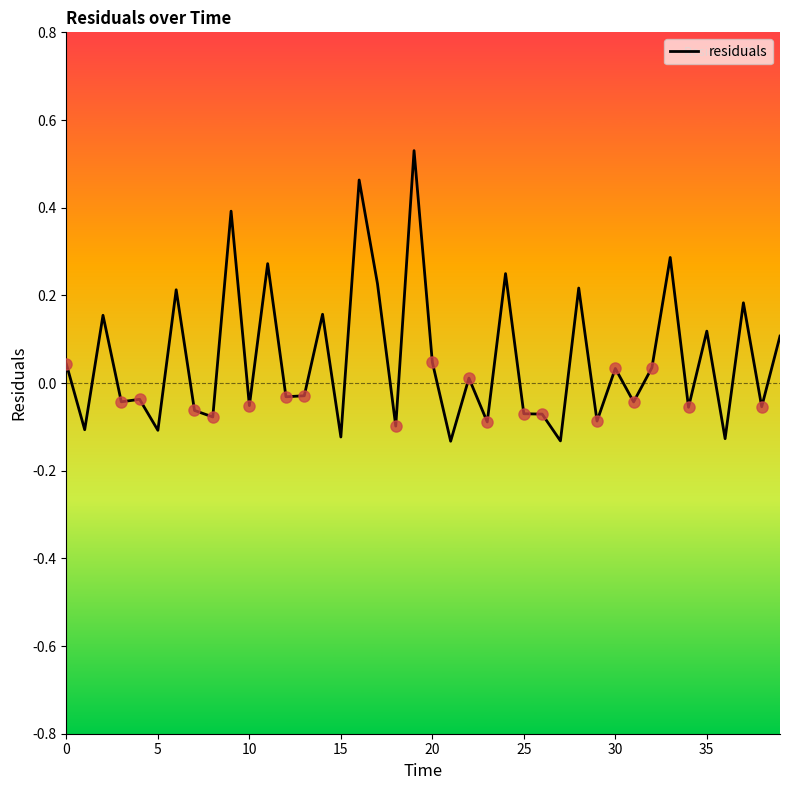

What is the difference between the maximum and minimum values?

0.7